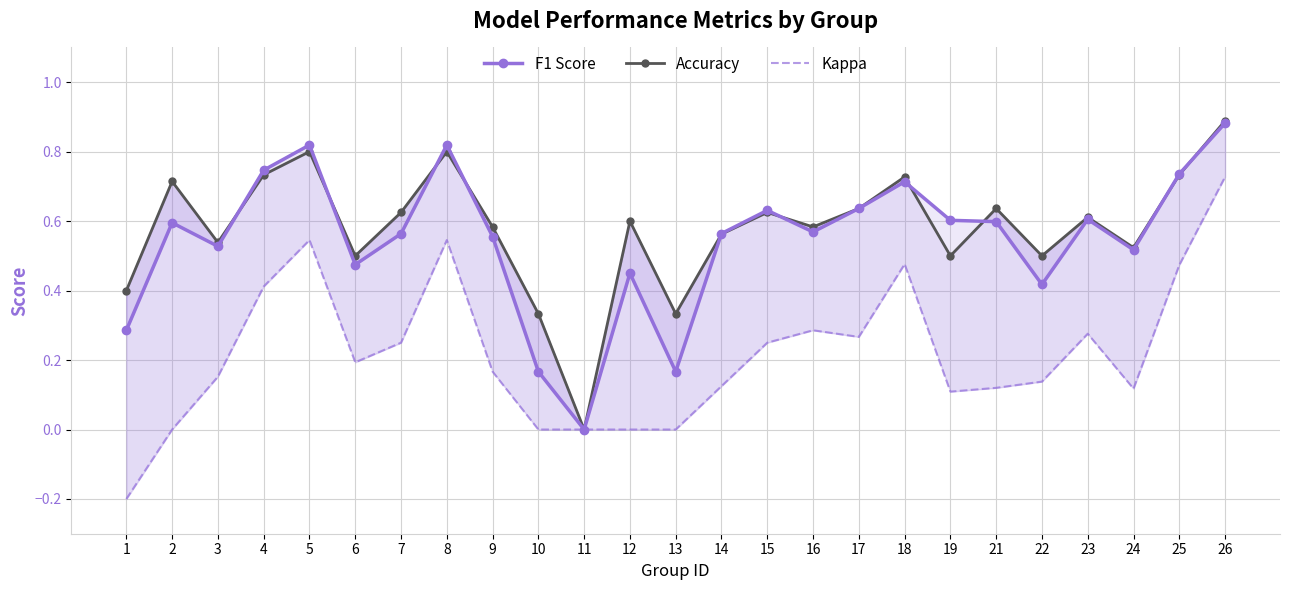

Which has a higher value, 8 or 21?

8